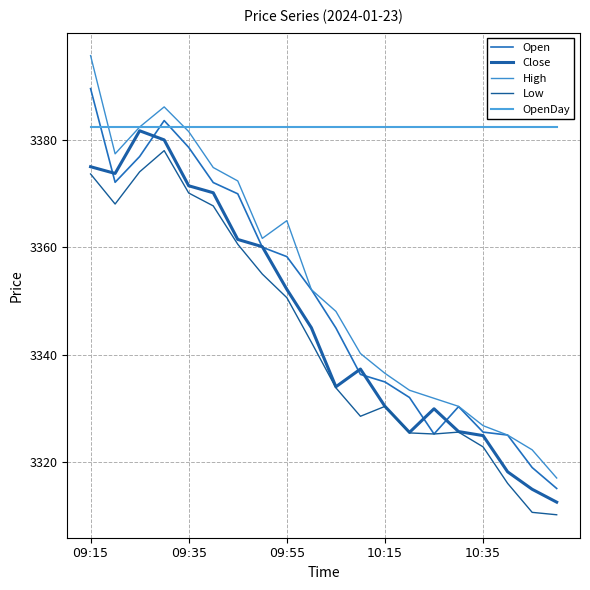

Which series has the largest range (max minus min)?

High